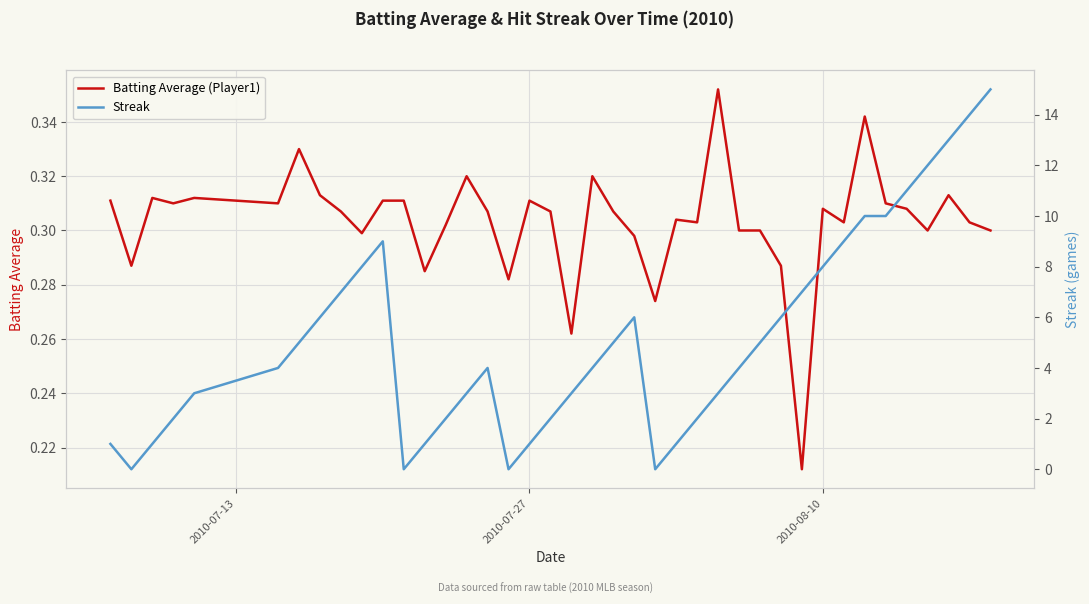

In Batting Average (Player1), how many points are higher than both neighbors (excluding endpoints)?

11